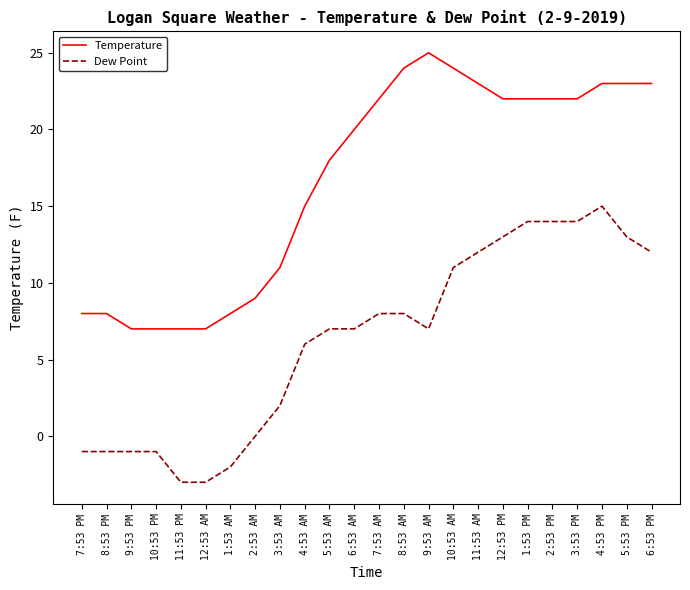

Which series changed the most between 7:53 PM and 10:53 AM?

Temperature